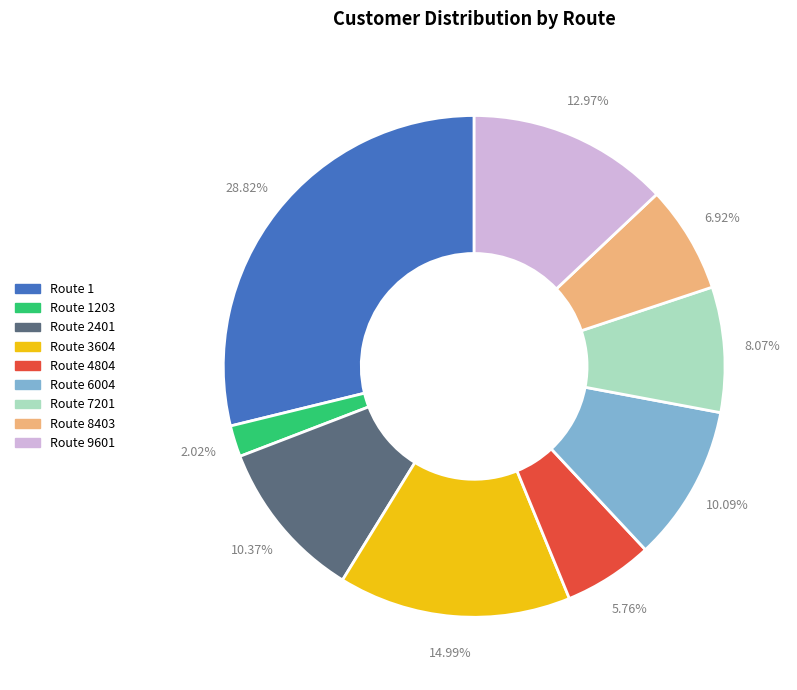

Does any single category account for the majority?

No